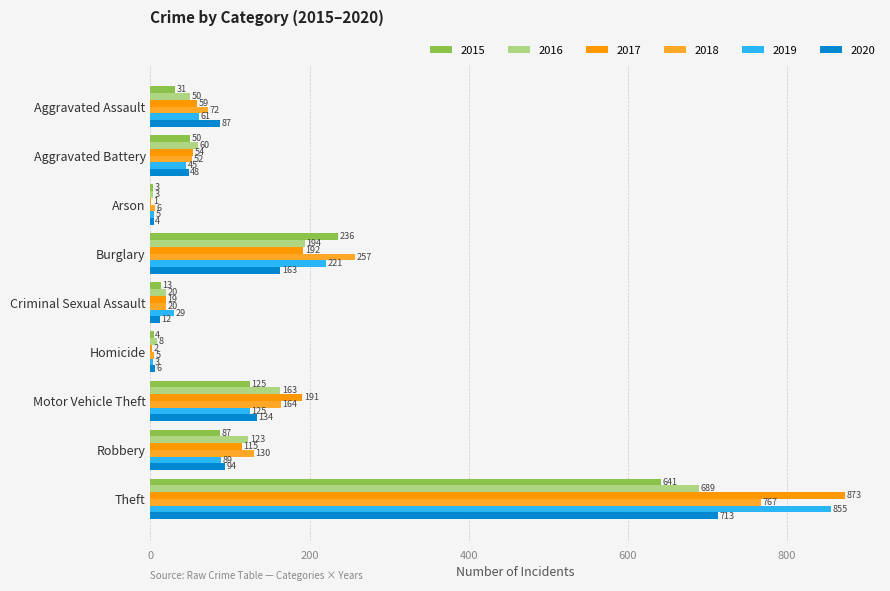

What is the maximum value shown in the chart?

873